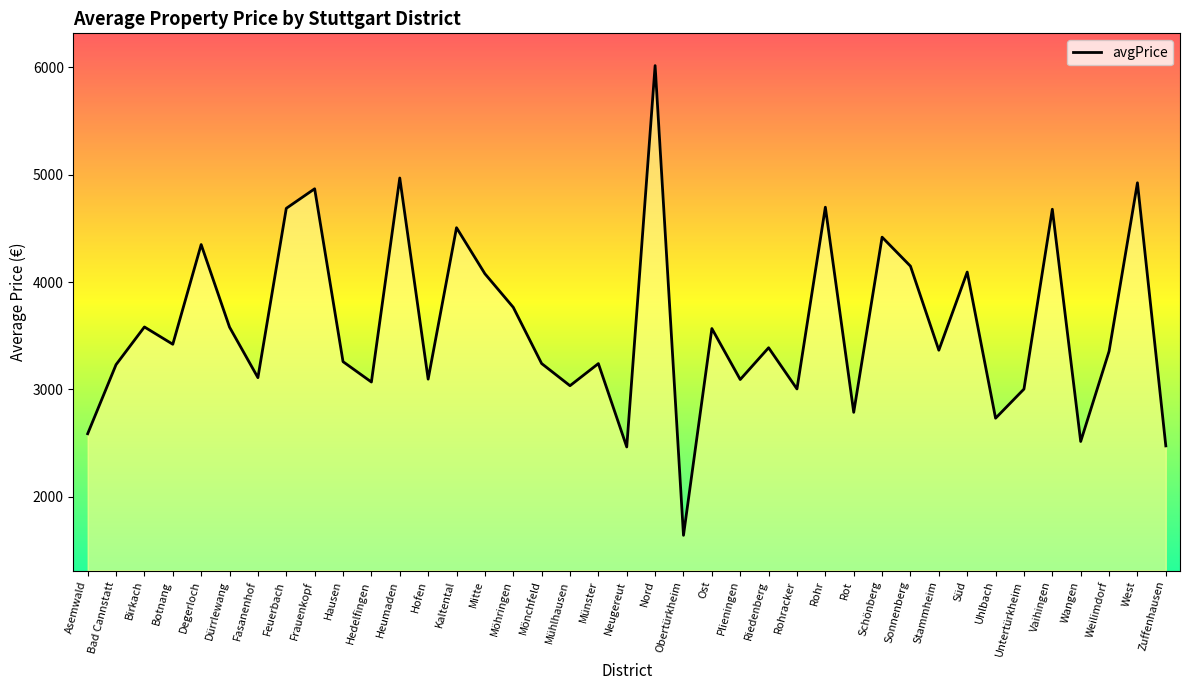

What is the ratio of the value at Plieningen to the value at Stammheim?

0.9